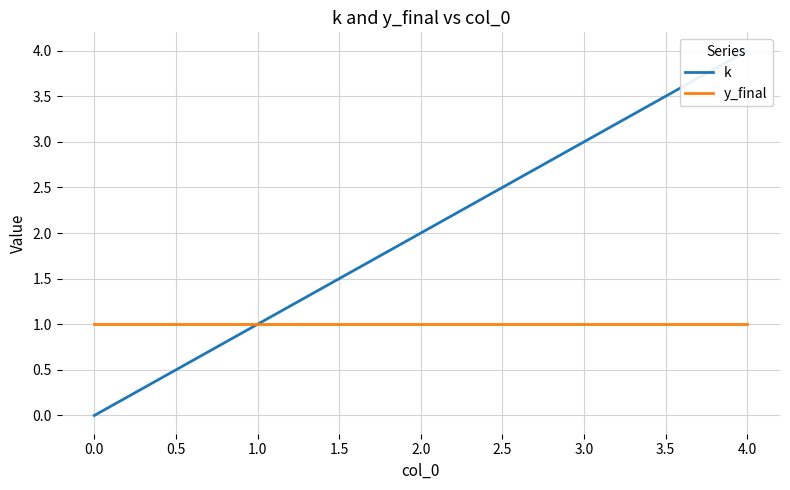

True or false: y_final and k cross at least once.

False